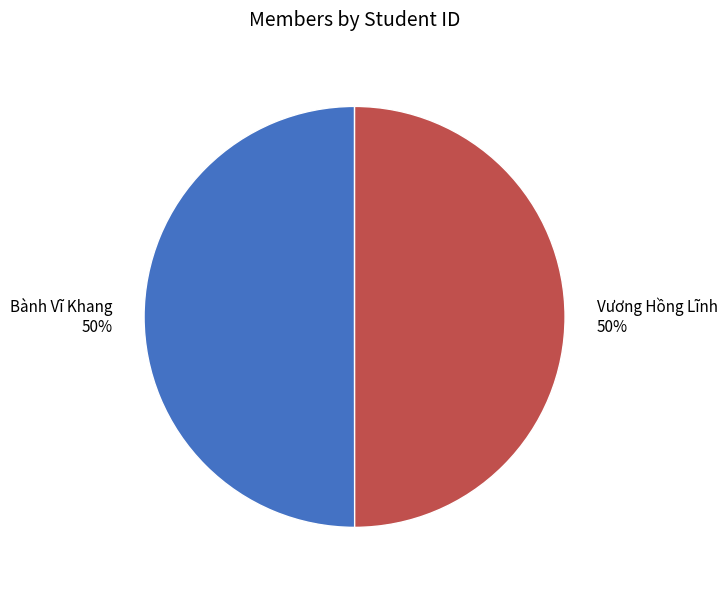

To the nearest percent, what percentage of the pie is Vương Hồng Lĩnh?

50%